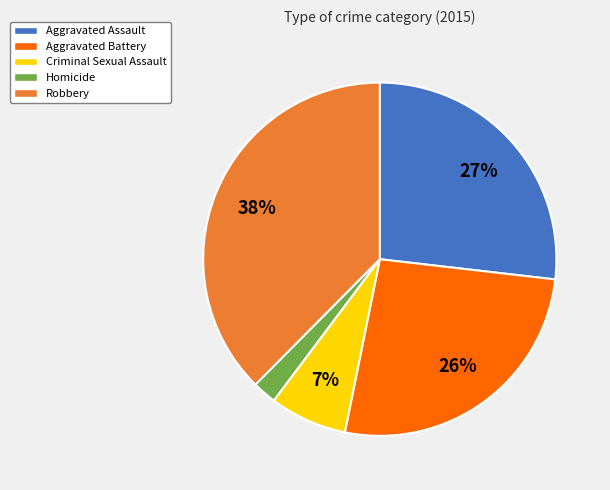

How many slices are in this pie chart?

5